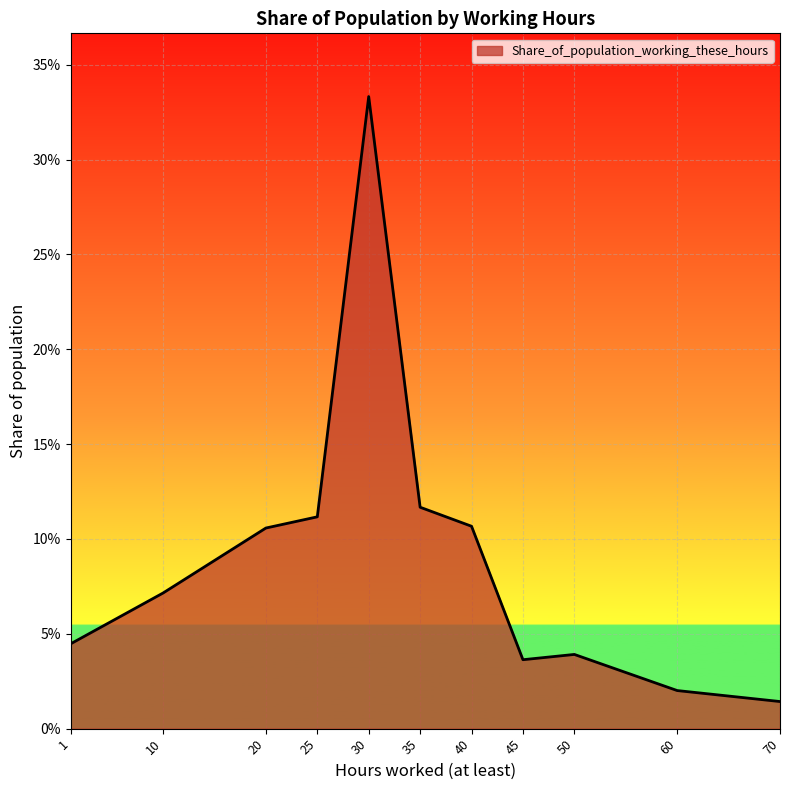

At which category does the data reach its first local peak?

30